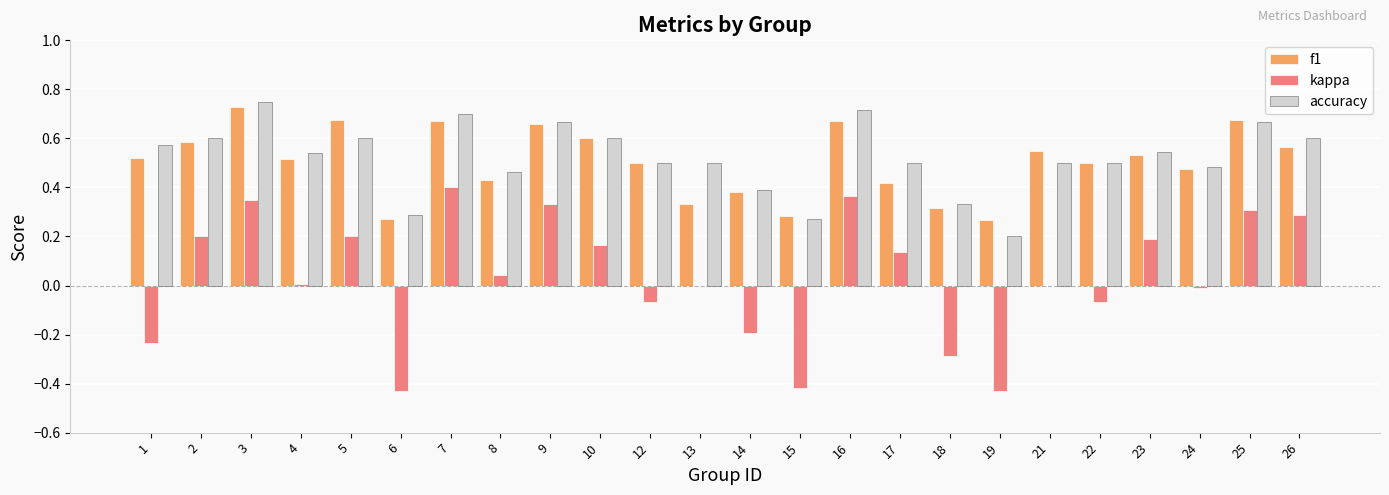

Between 5 and 17, which series saw the biggest shift?

f1